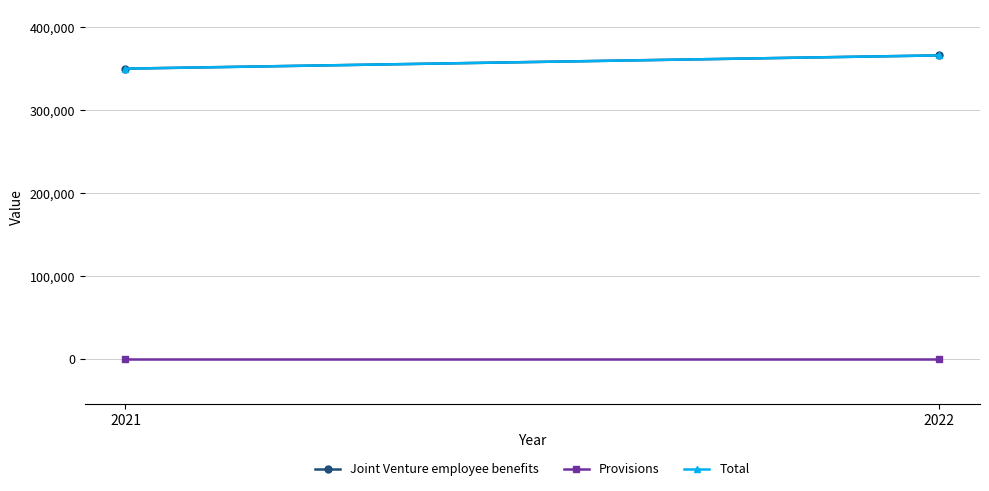

Which has a higher value, 2022 or 2021?

2022